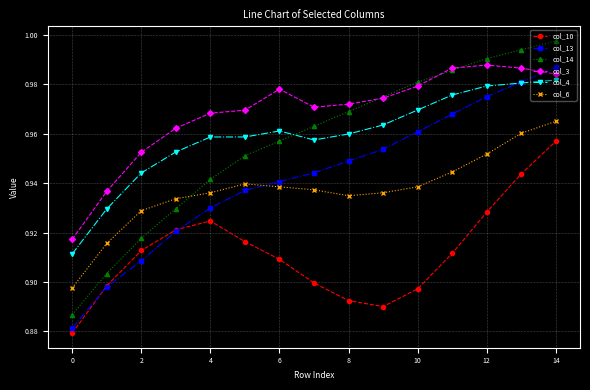

Which series has the largest range (max minus min)?

col_14